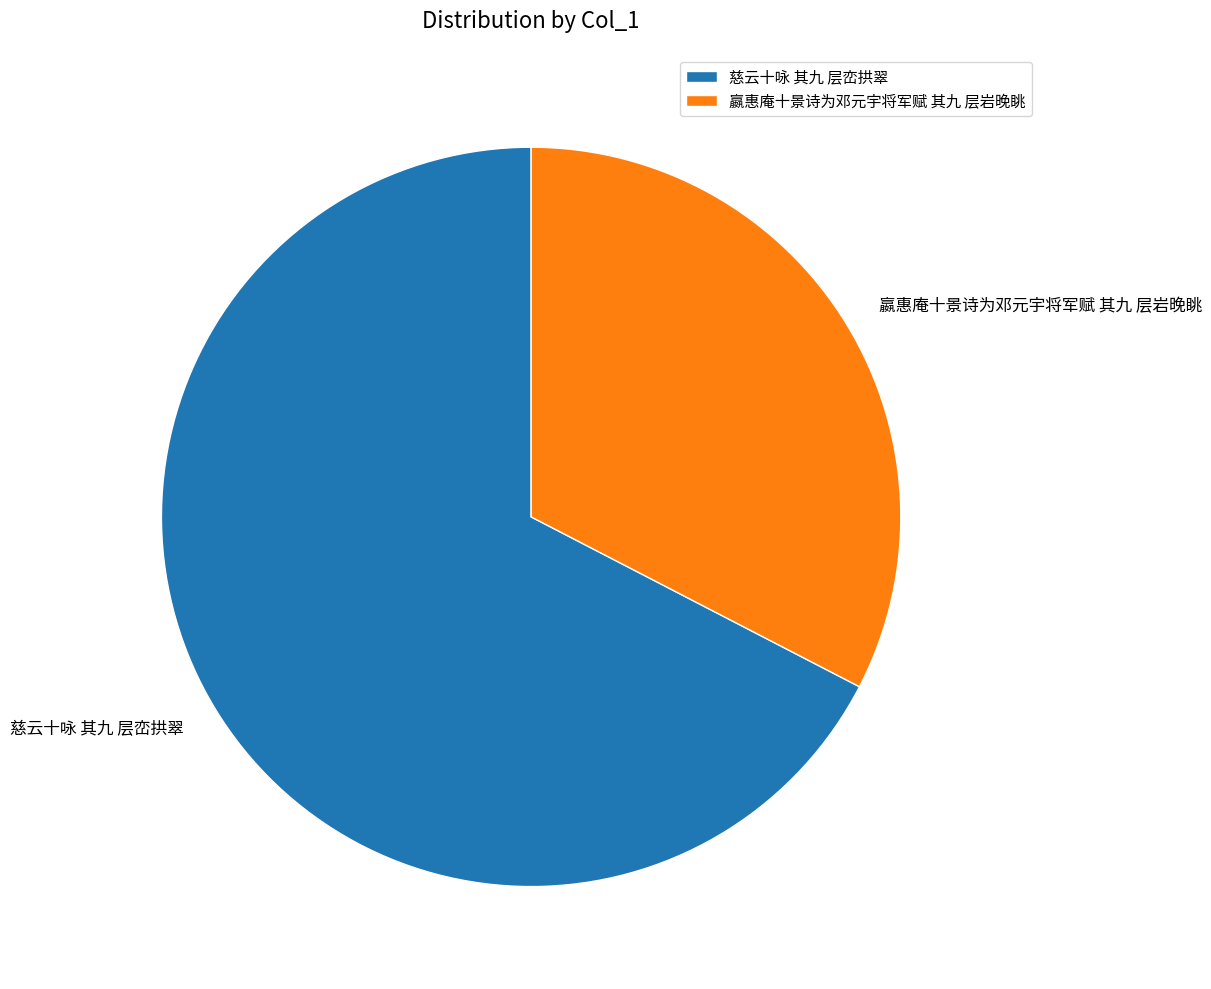

Is there any slice that represents more than half of the pie?

Yes